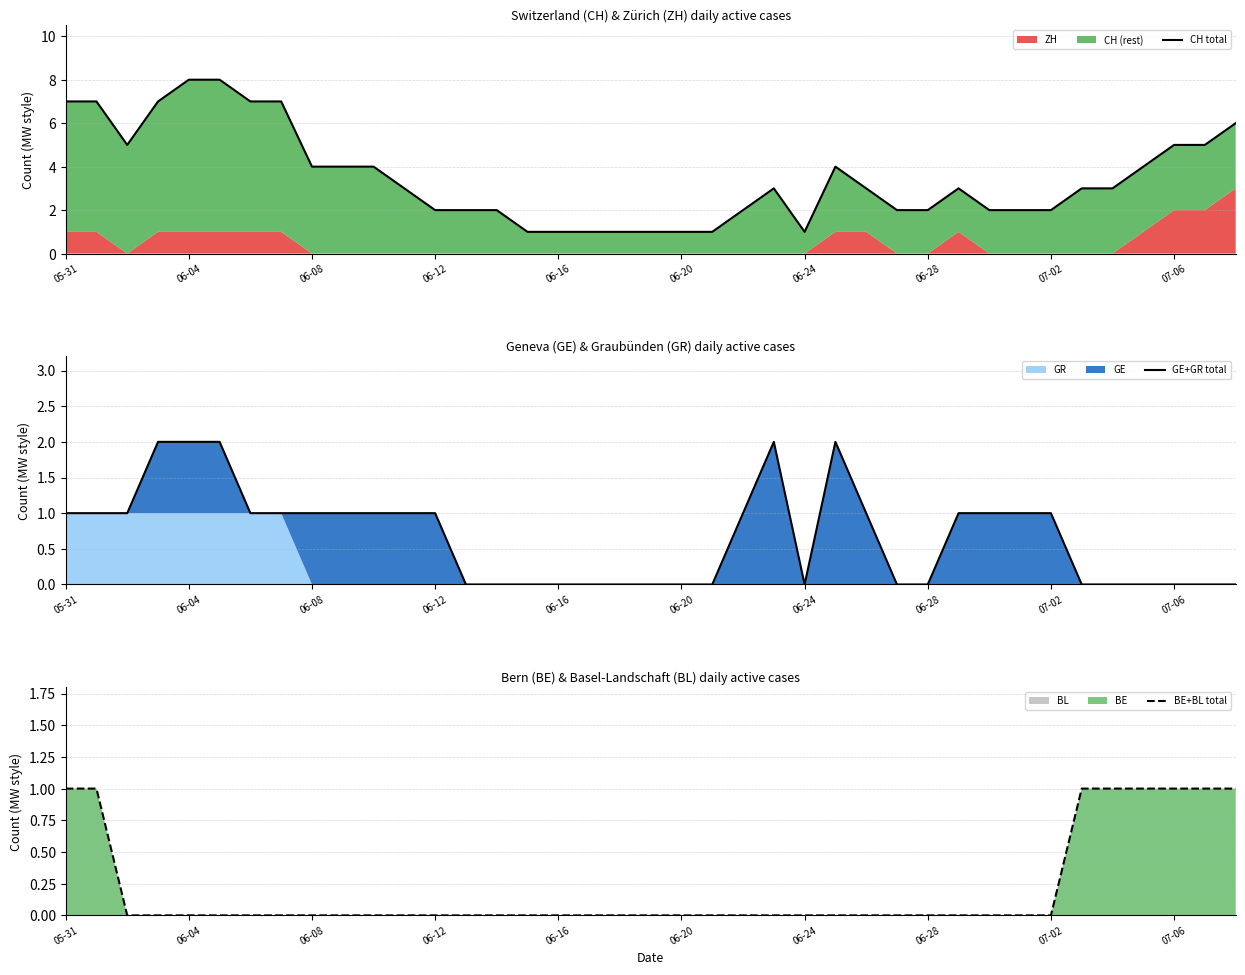

The BE+BL total series shows 1 at 07-06. True or false?

True